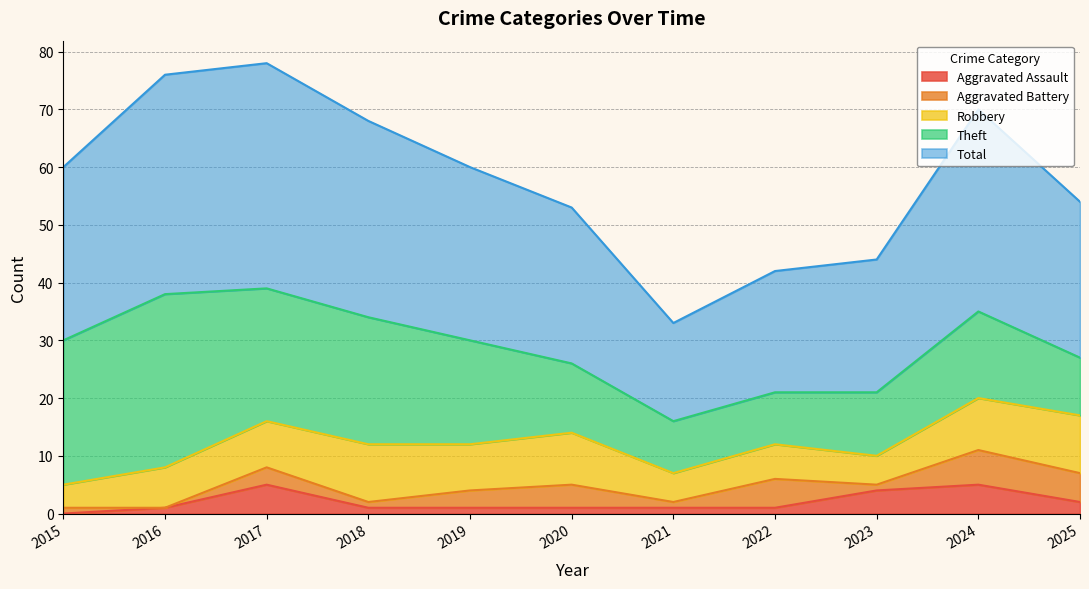

True or false: Total has more than 2 points higher than both neighbors.

False